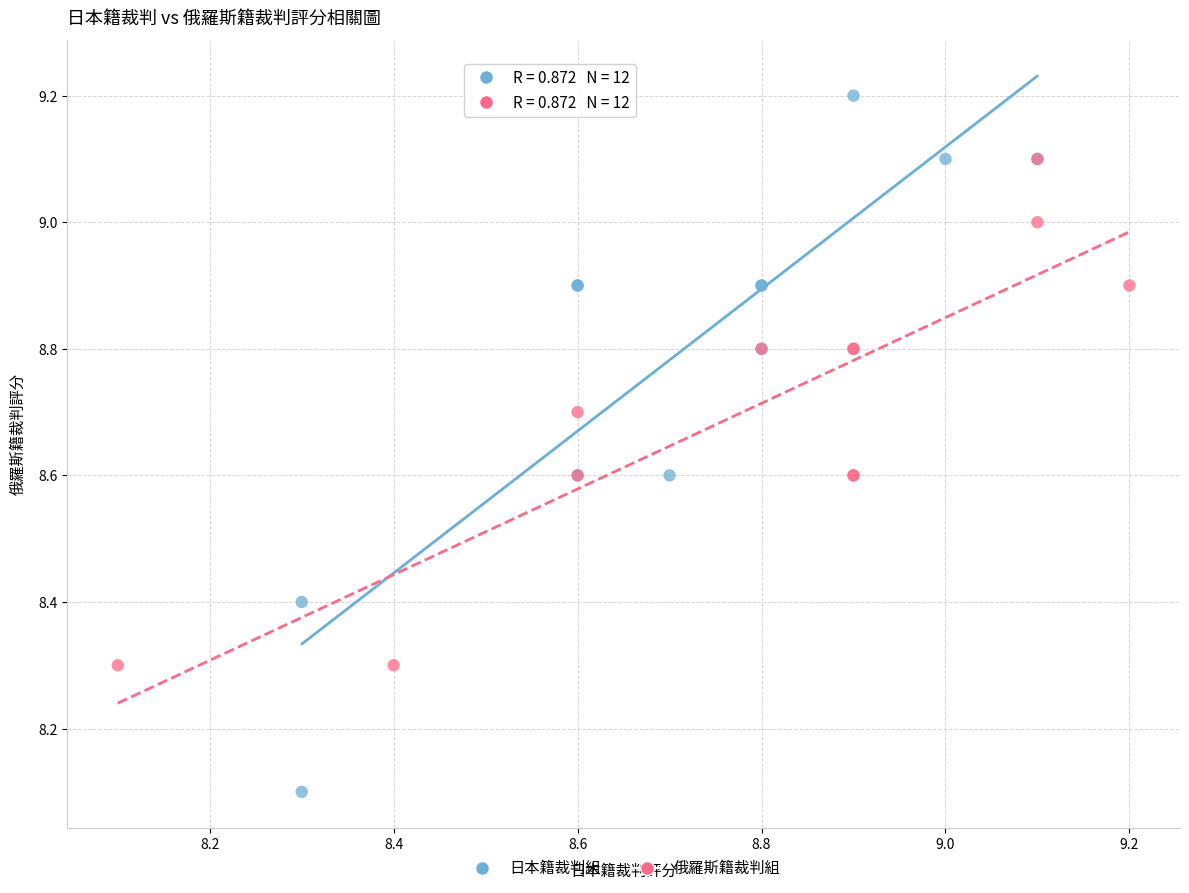

Which series reaches the minimum Y coordinate?

日本籍裁判組